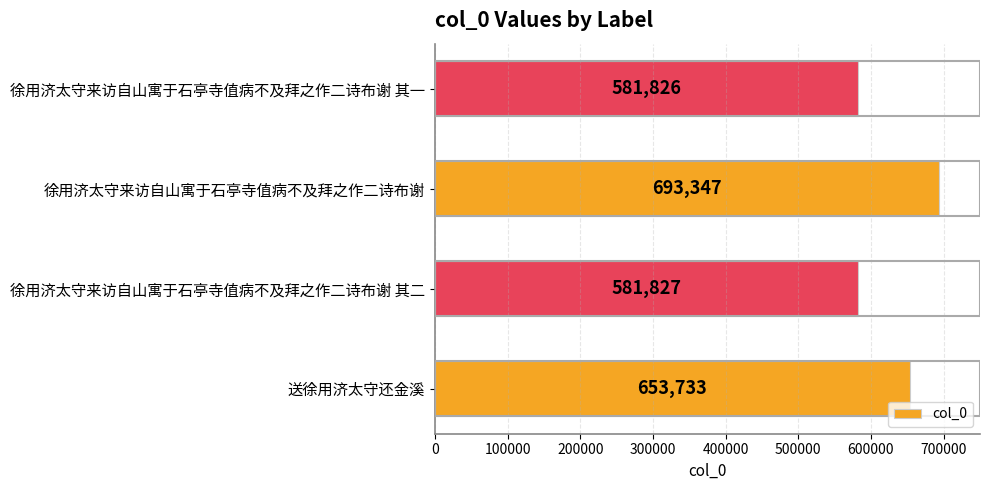

Does the chart contain stacked bars?

No